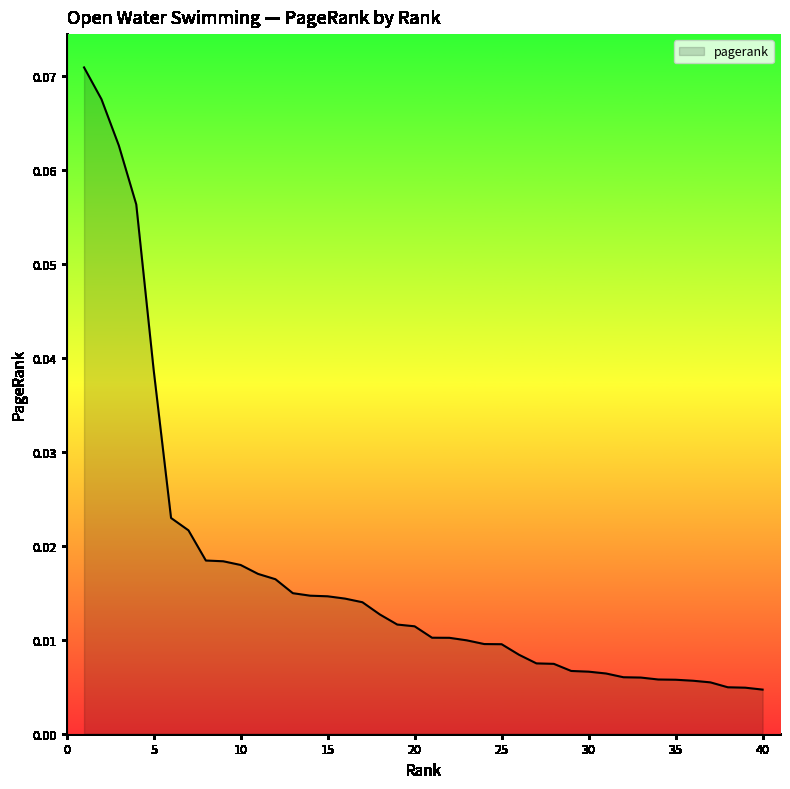

What is the sum of all values?

0.7